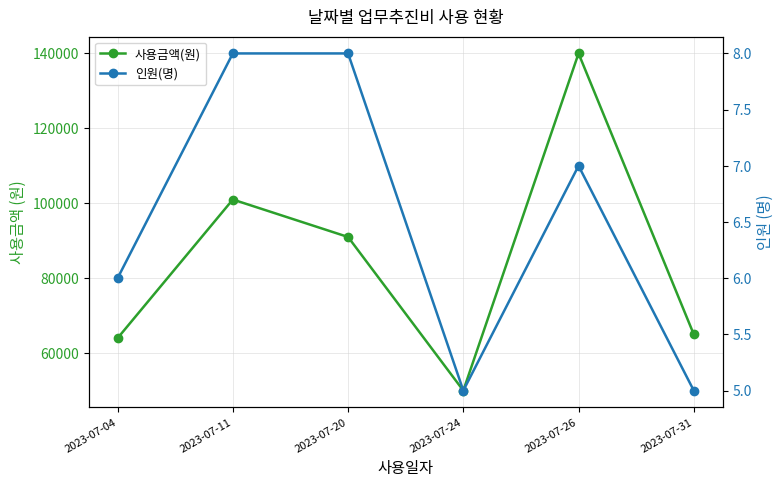

Which series has the largest range (max minus min)?

사용금액(원)